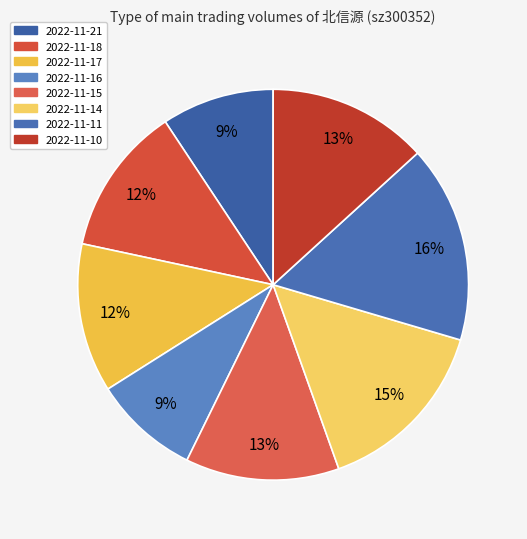

Between 2022-11-10 and 2022-11-21, which is larger?

2022-11-10